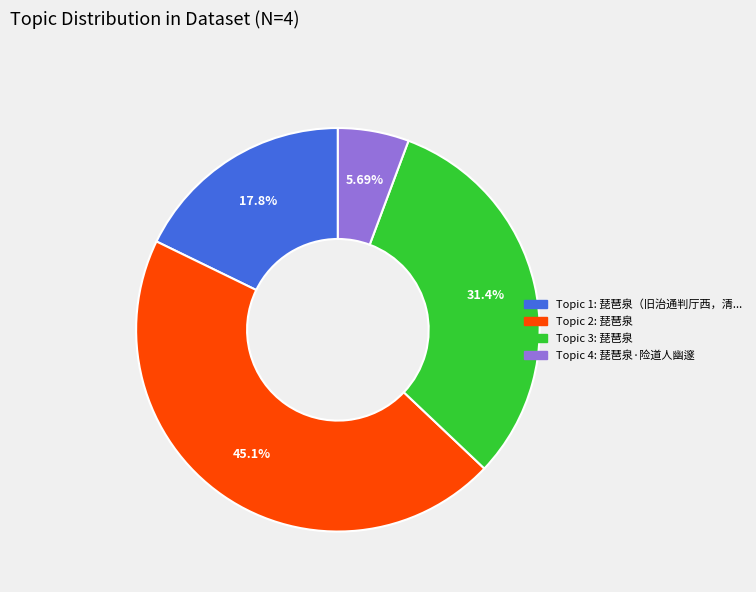

What is the smallest slice in the pie chart?

Topic 4: 琵琶泉·险道人幽邃